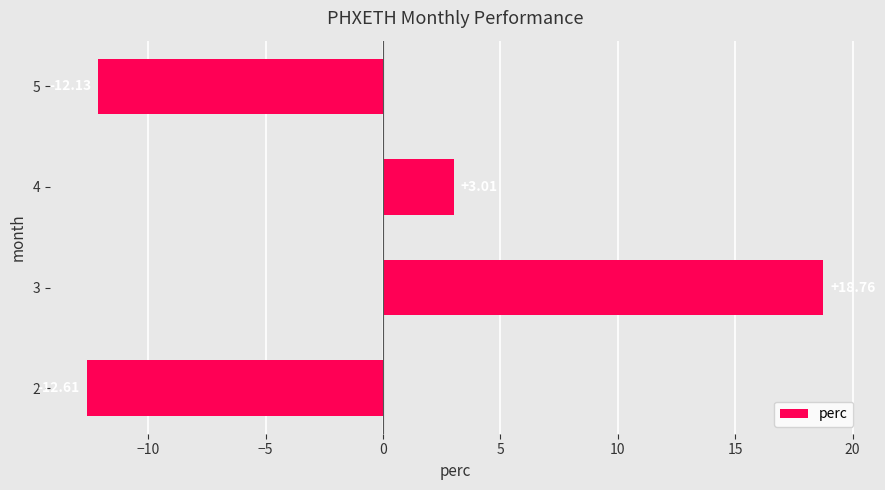

What is the change in value from 2 to 5?

+0.5